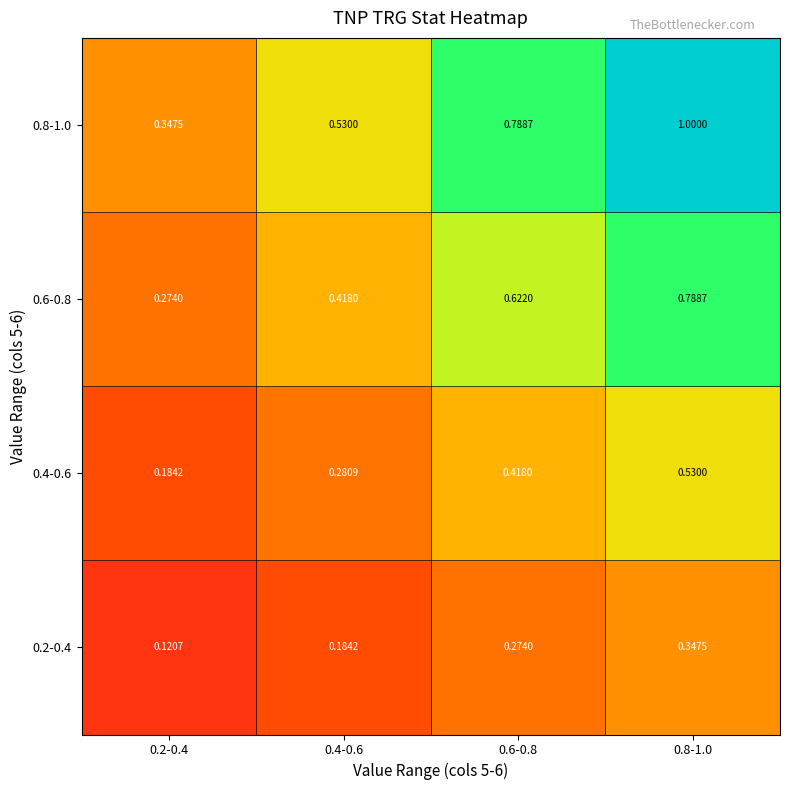

At which category does the chart reach its peak across all series?

0.8-1.0